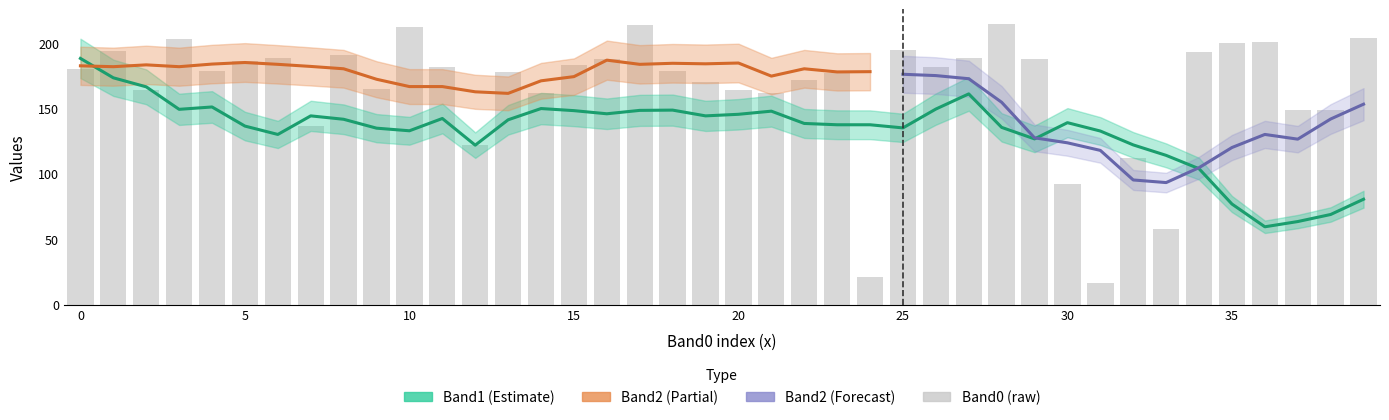

How many groups of bars are there?

40